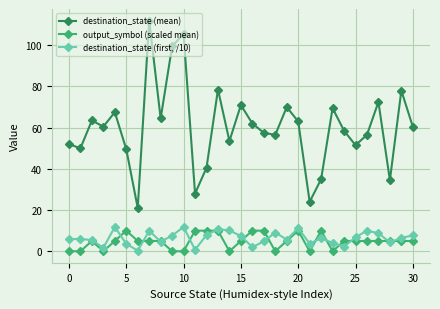

What is the value of the destination_state (first, /10) point at the 13th from the left?

7.9